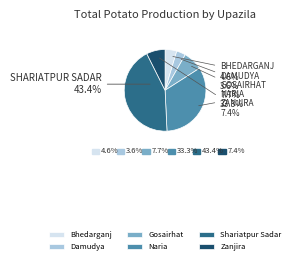

Is Naria the majority of the pie?

No